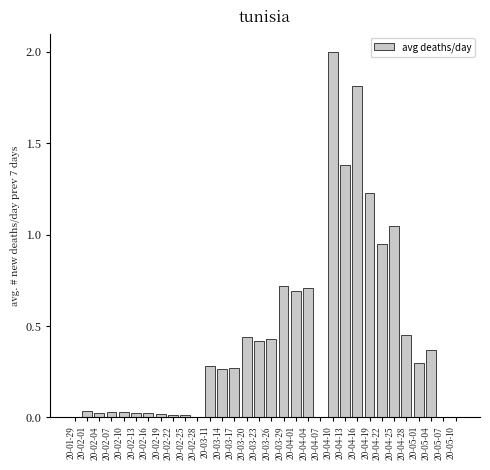

Which category has the highest value across all series?

20-04-10